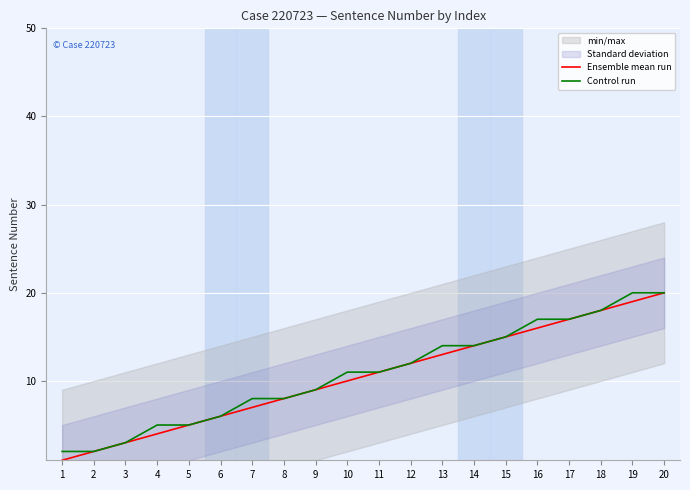

How many values in the Ensemble mean run series are below 11?

10